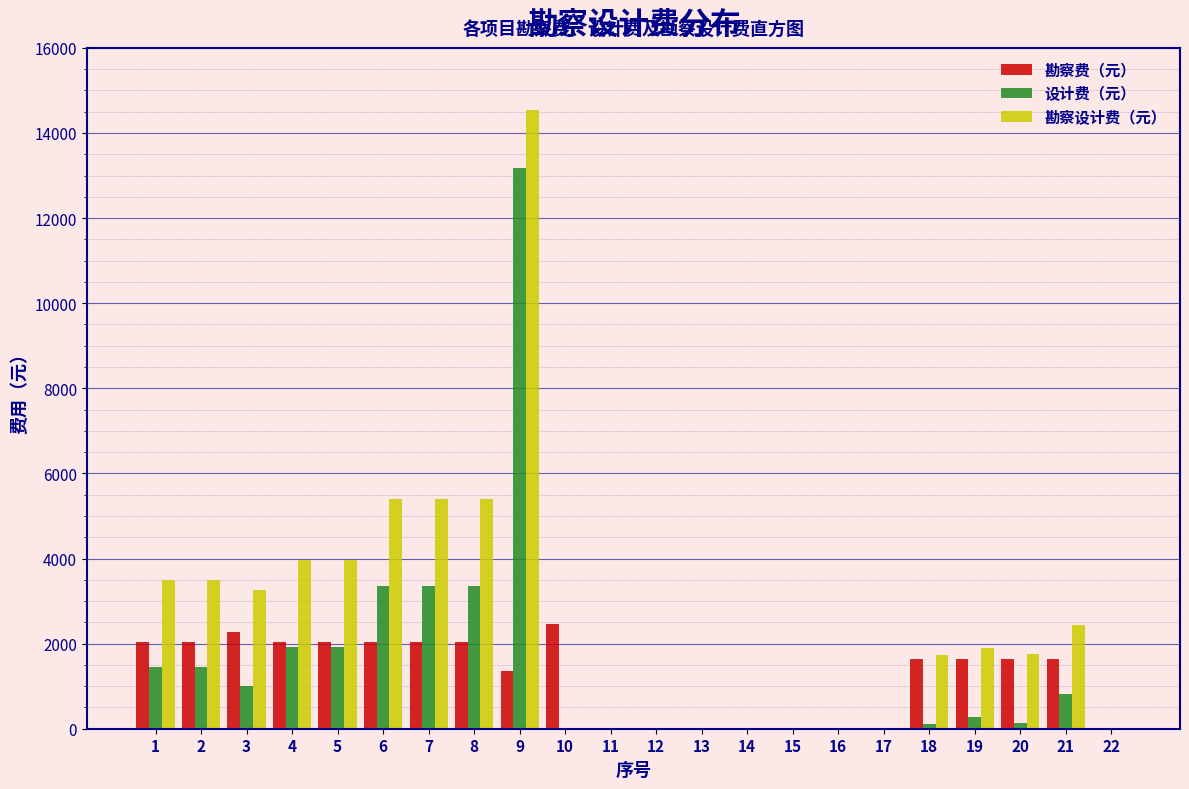

What is the greatest value displayed?

14537.0